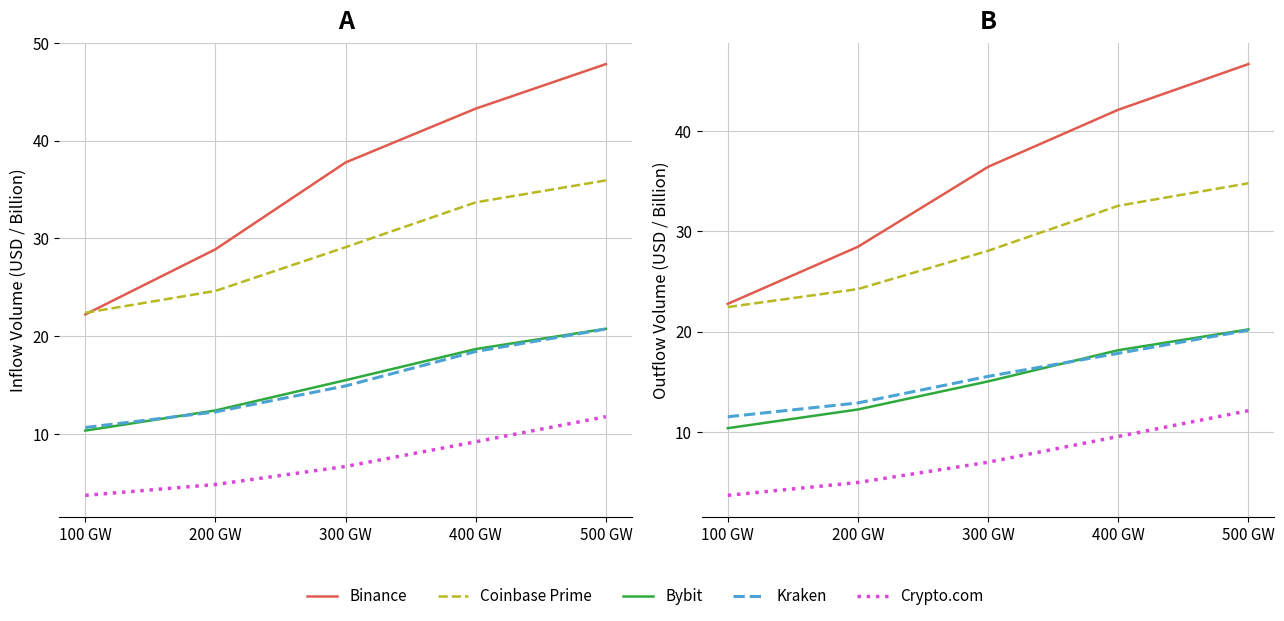

Is this an area chart (filled region under the line)?

No